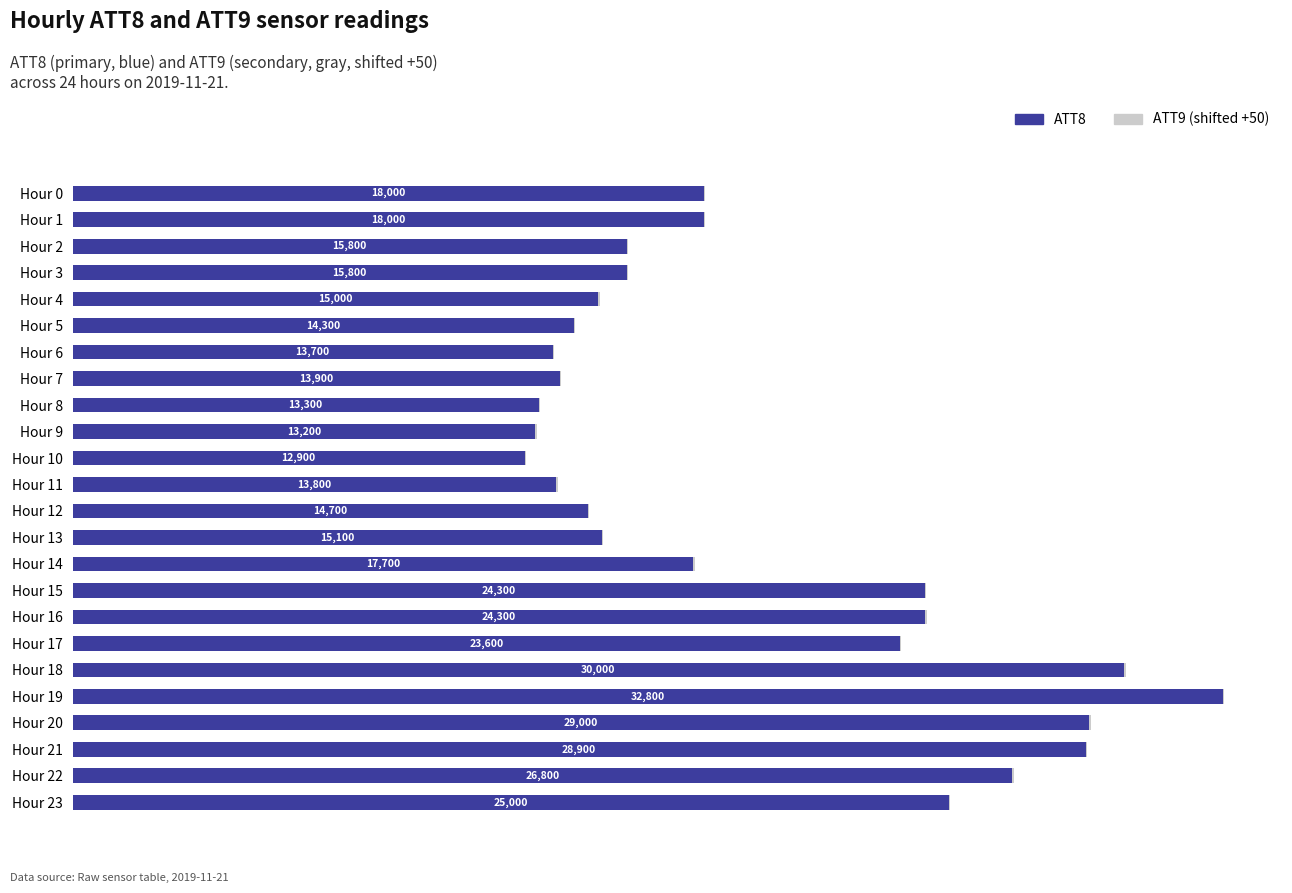

At which category is the sum across all series the highest?

Hour 19